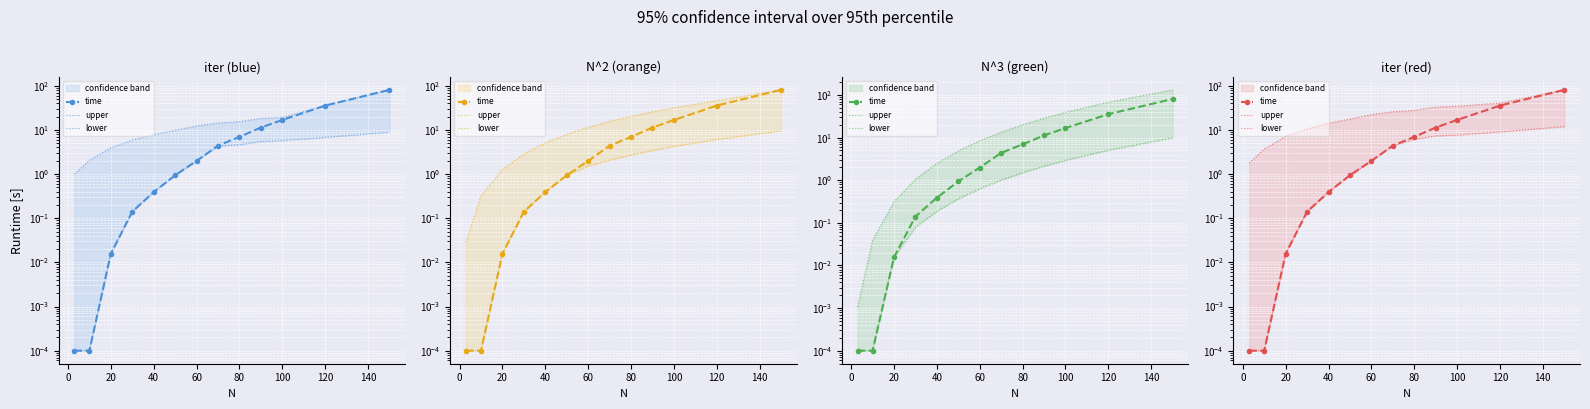

What is the difference between the lower values at 0 and 40?

0.1